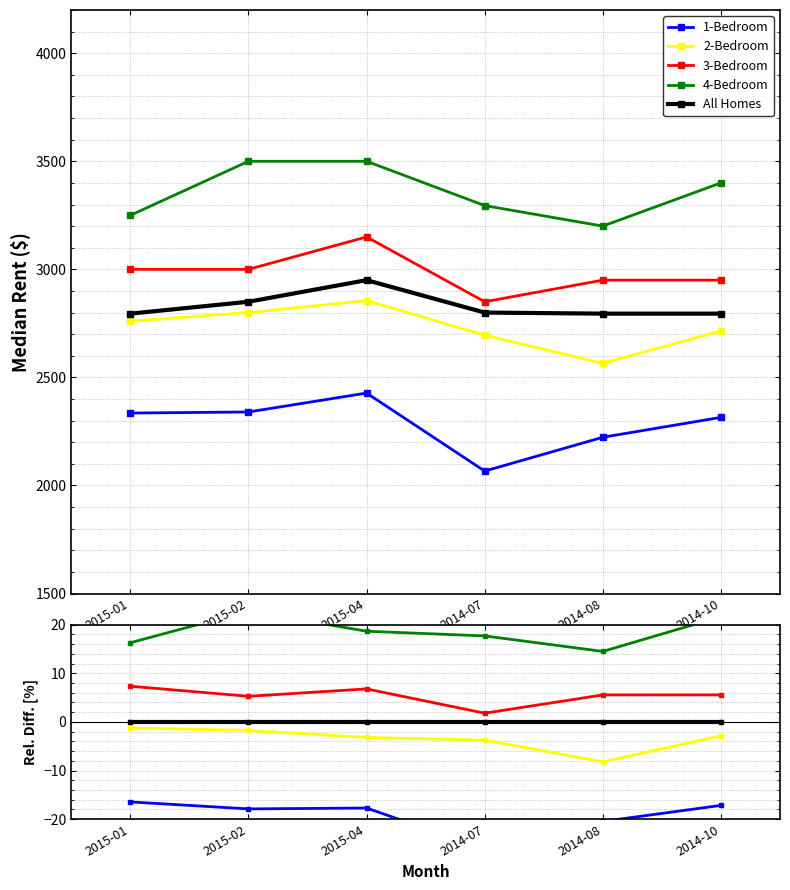

The 3-Bedroom series shows 5.3 at 2015-02. True or false?

True